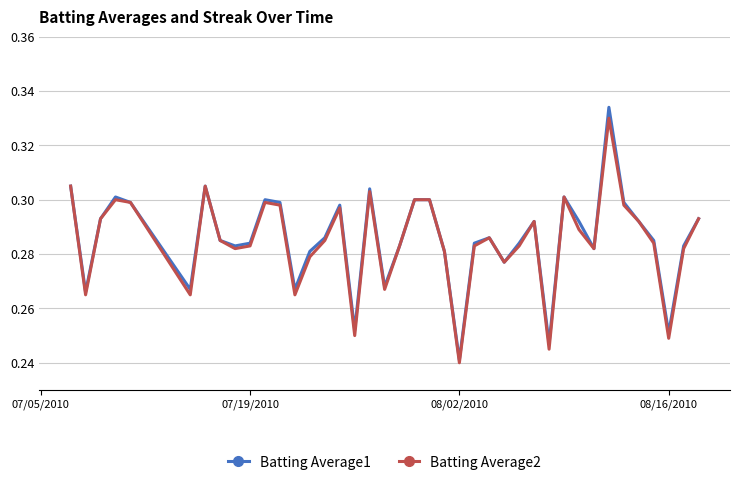

Which series has the largest range (max minus min)?

Batting Average1